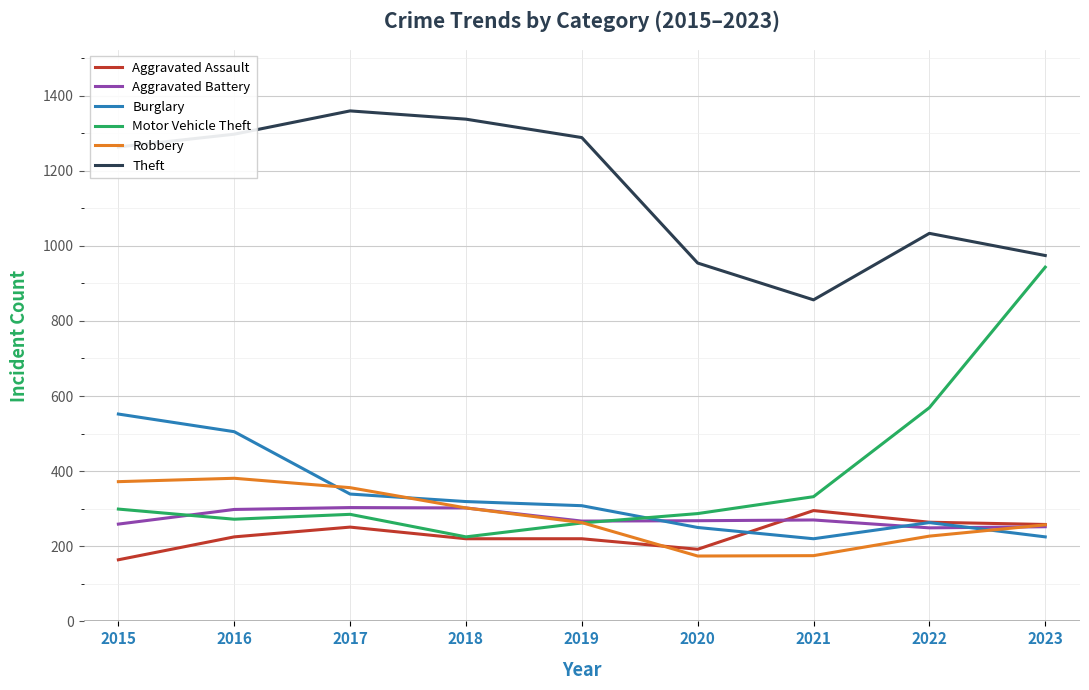

At which category does Aggravated Assault reach its first local peak?

2017